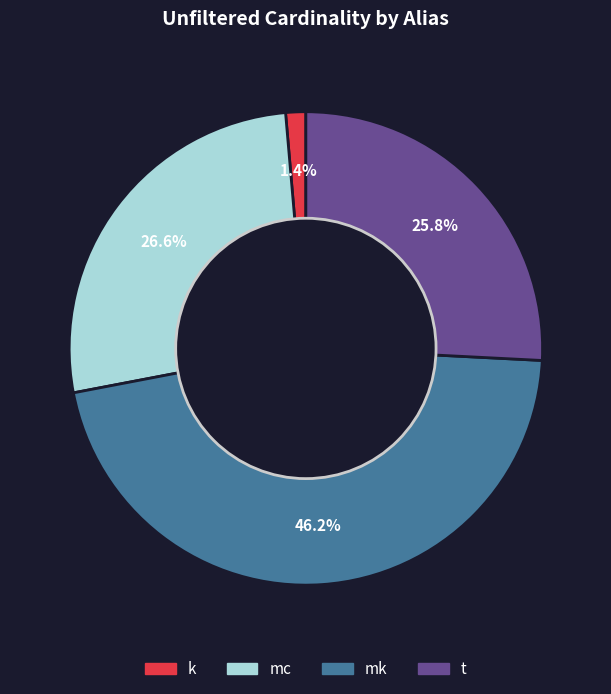

What is the largest slice in the pie chart?

mk